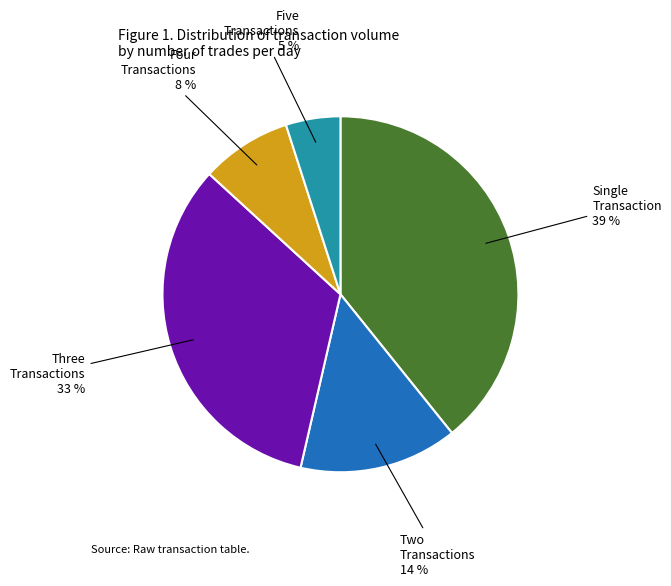

To the nearest percent, what is the average slice percentage?

20%